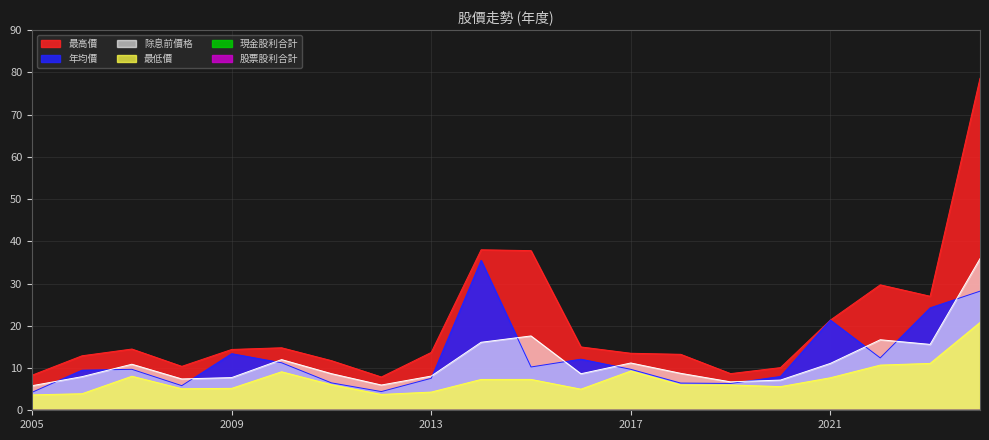

Where is the first local minimum for 最低價?

2008